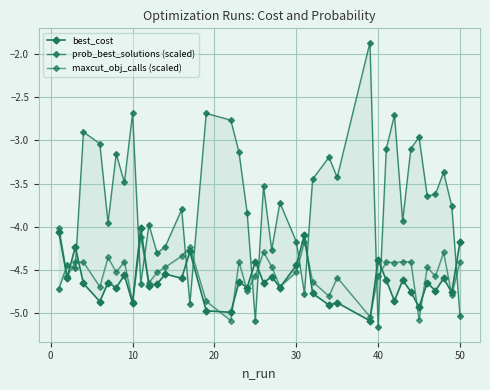

Reading left to right, list all the values displayed in this chart.

best_cost: -4.1	-4.6	-4.2	-4.7	-4.9	-4.6	-4.7	-4.6	-4.9	-4.0	-4.7	-4.7	-4.5	-4.6	-4.3	-5.0	-5.0	-4.6	-4.7	-4.4	-4.7	-4.6	-4.7	-4.4	-4.1	-4.8	-4.9	-4.9	-5.1	-4.4	-4.6	-4.9	-4.6	-4.8	-4.9	-4.6	-4.7	-4.6	-4.8	-4.2
prob_best_solutions (scaled): -4.7	-4.4	-4.5	-2.9	-3.0	-4.0	-3.2	-3.5	-2.7	-4.7	-4.0	-4.3	-4.2	-3.8	-4.9	-2.7	-2.8	-3.1	-3.8	-5.1	-3.5	-4.3	-3.7	-4.2	-4.8	-3.4	-3.2	-3.4	-1.9	-5.2	-3.1	-2.7	-3.9	-3.1	-3.0	-3.6	-3.6	-3.4	-3.8	-5.0
maxcut_obj_calls (scaled): -4.0	-4.6	-4.4	-4.4	-4.7	-4.4	-4.5	-4.4	-4.9	-4.1	-4.6	-4.5	-4.5	-4.3	-4.2	-4.9	-5.1	-4.4	-4.7	-4.6	-4.3	-4.5	-4.7	-4.5	-4.2	-4.6	-4.8	-4.6	-5.0	-4.6	-4.4	-4.4	-4.4	-4.4	-5.1	-4.5	-4.6	-4.3	-4.8	-4.4